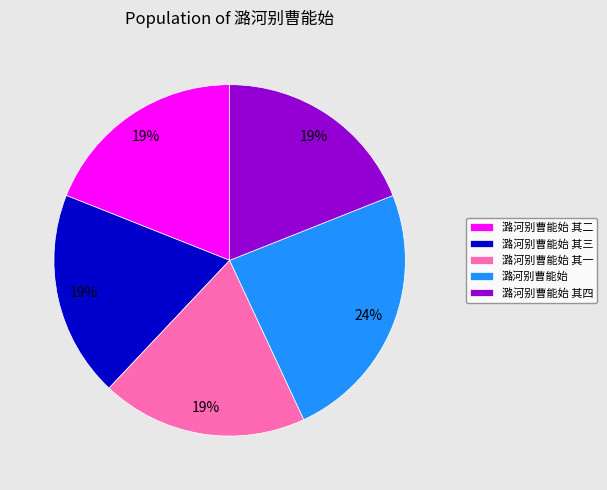

Is the sum of 潞河别曹能始 and 潞河别曹能始 其四 greater than half?

No